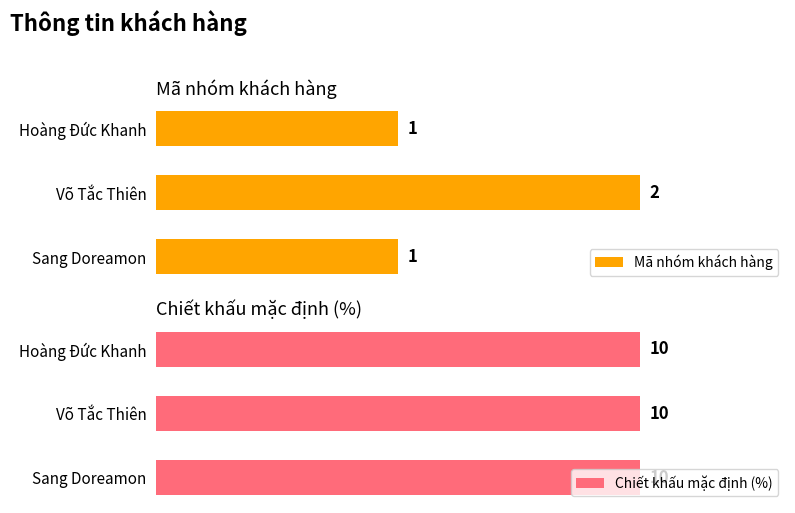

At which label does Mã nhóm khách hàng reach its peak?

Võ Tắc Thiên